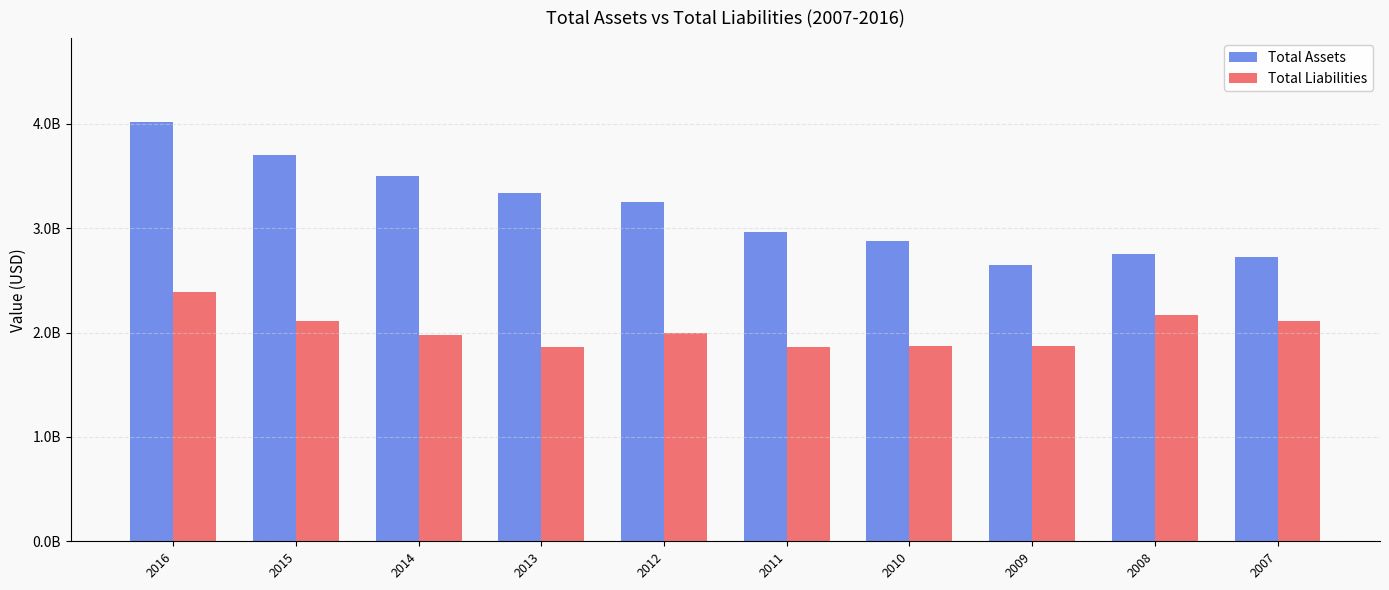

True or false: Total Assets has a value of 3331731000 at 2013.

True